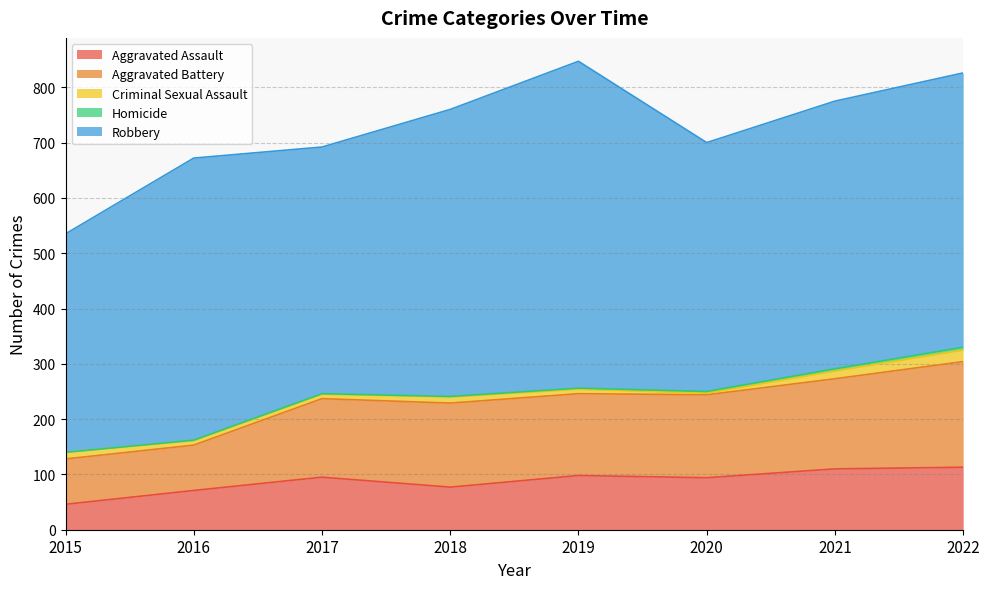

What is the lowest value of the Criminal Sexual Assault series?

3